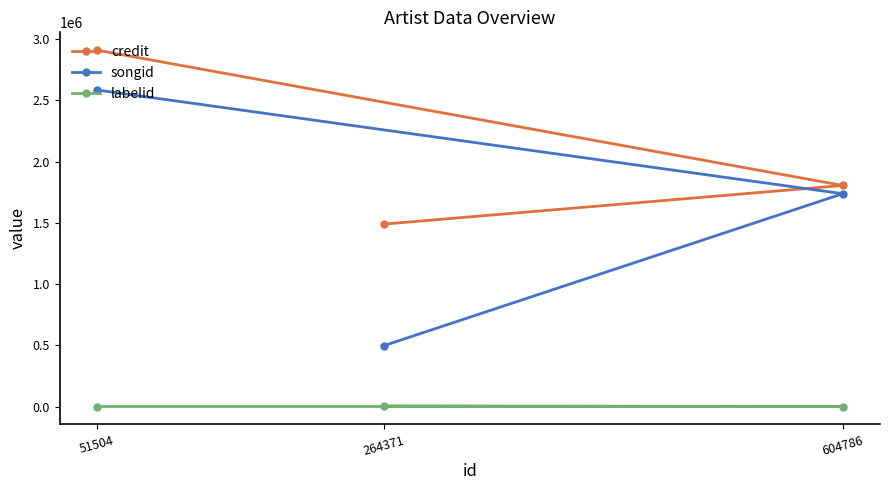

True or false: songid has a value of 155451 at 264371.

False